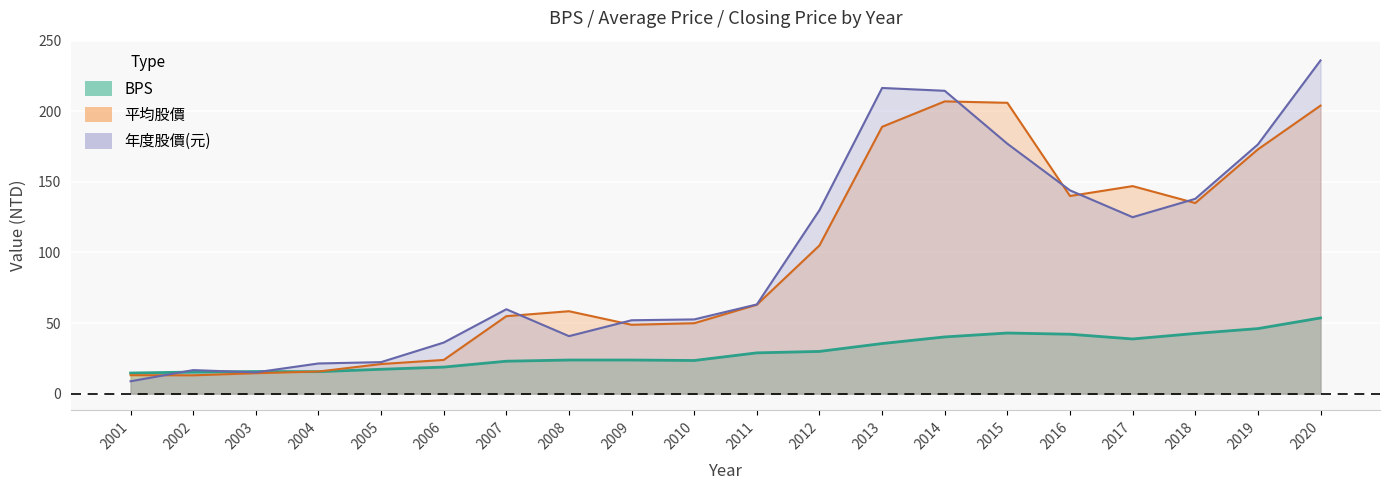

At how many categories does at least one series exceed 95?

9